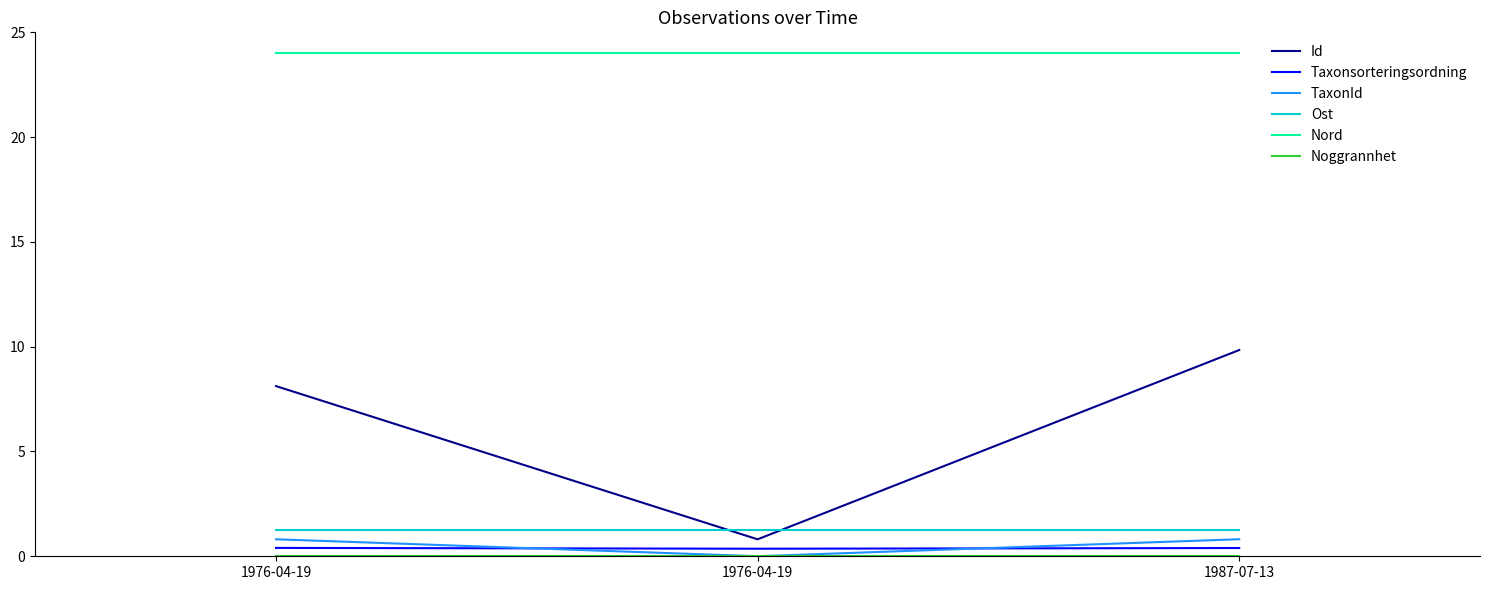

Count the number of data series in this chart.

6